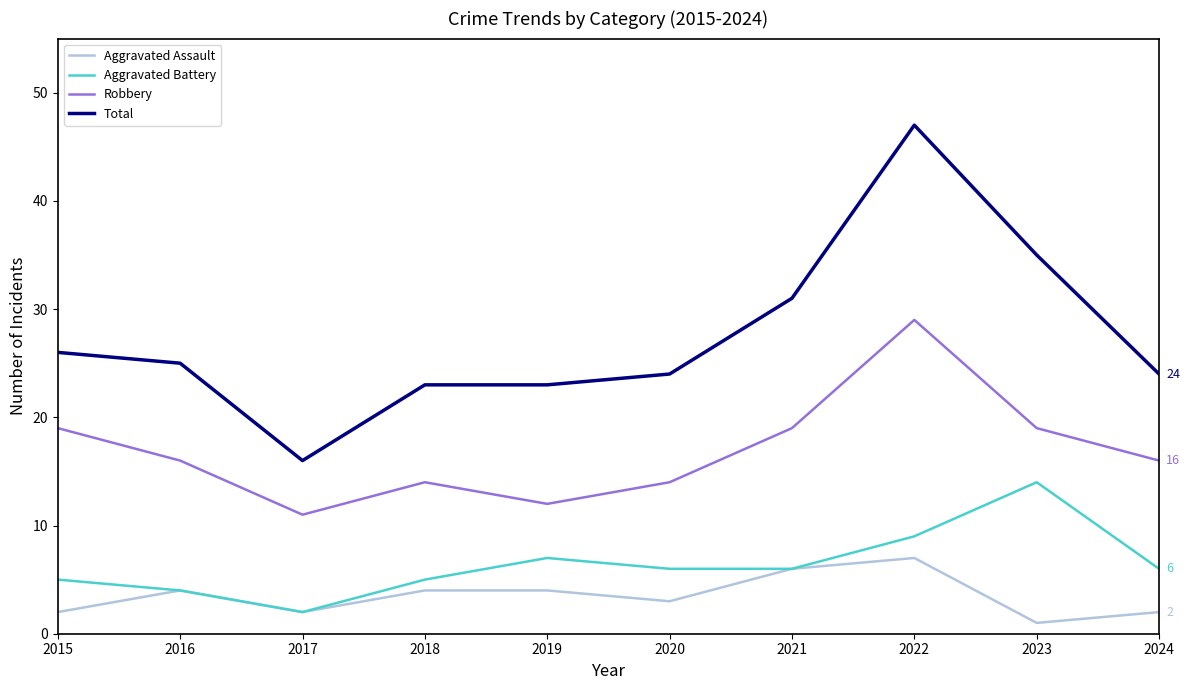

List the series in order of their peak value, highest first.

Total, Robbery, Aggravated Battery, Aggravated Assault